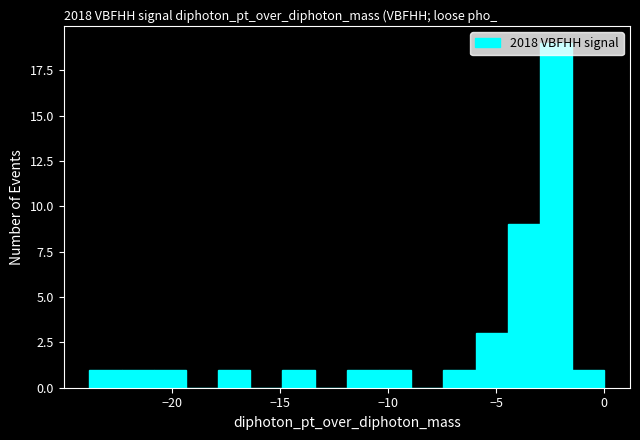

Around what value on the x-axis is the tallest bar? Give the approximate position of its centre, as read against the axis.

-2.0